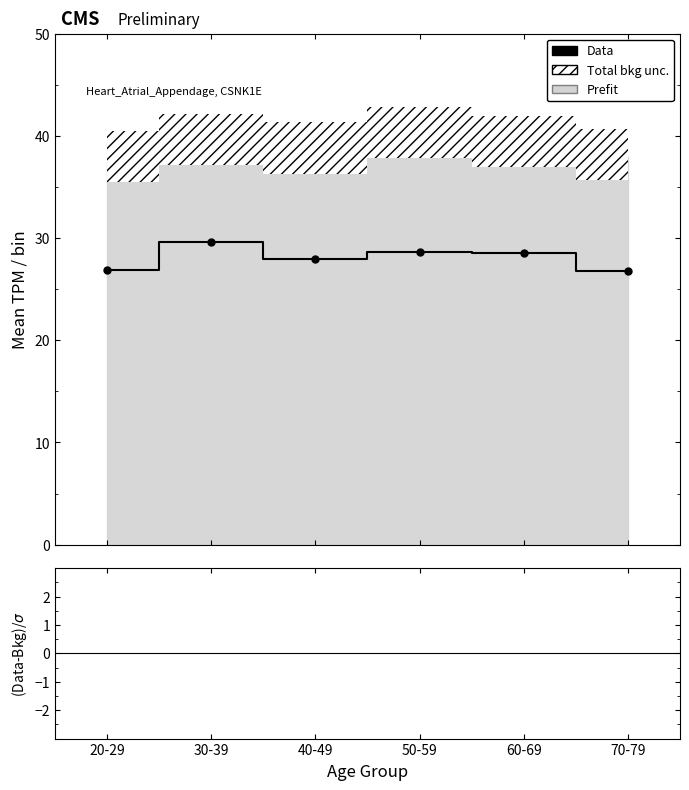

The value of Data at 20-29 is 11.4. True or false?

False